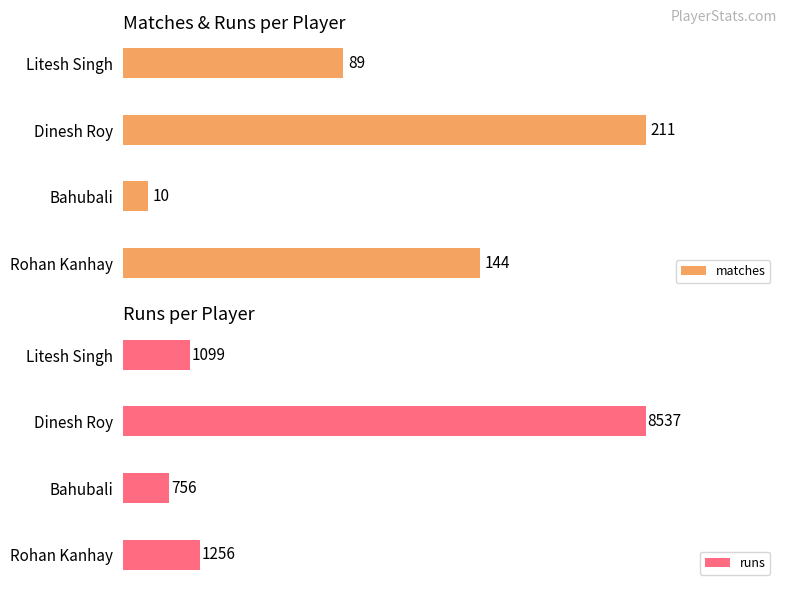

Which category has the highest value in the matches series?

Dinesh Roy